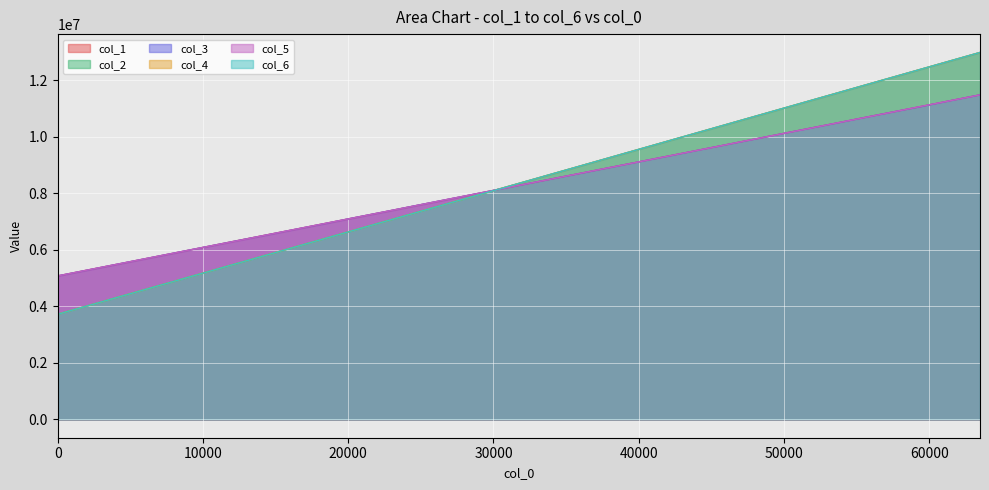

How many intersections are there between col_6 and col_1?

1